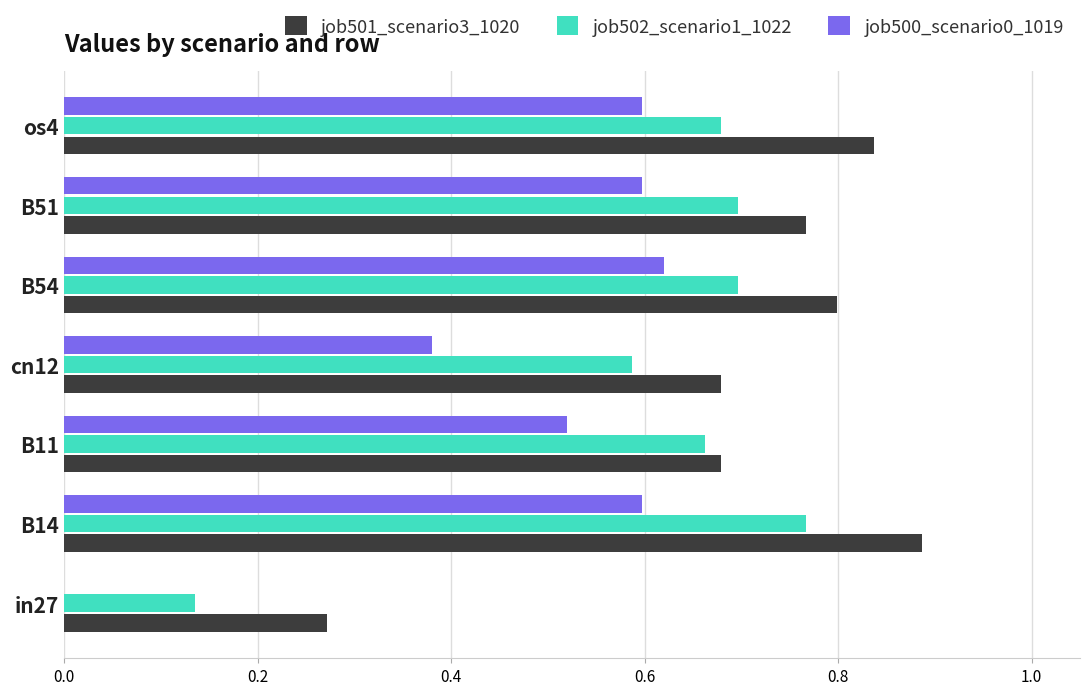

Is it true that job502_scenario1_1022 equals 0.6 at cn12?

True